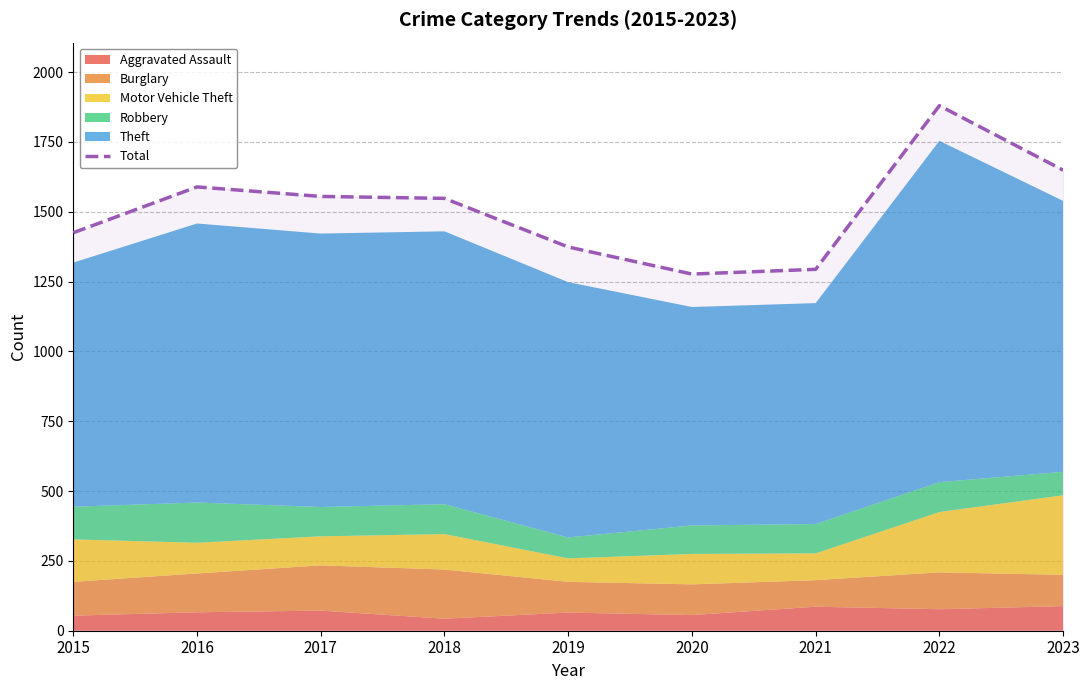

Reading right to left, extract all data points from this chart.

1649	1880	1294	1277	1374	1548	1555	1589	1425